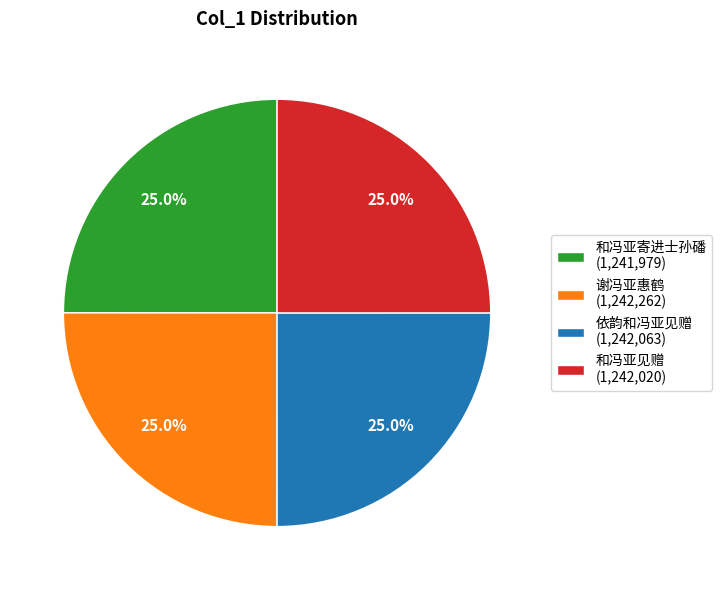

Is there a majority slice in this chart?

No